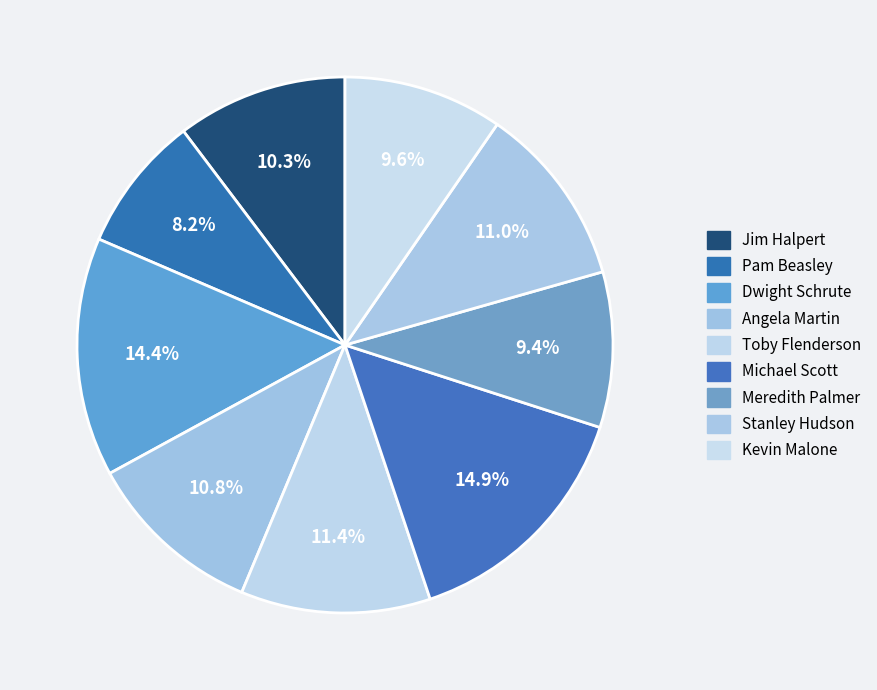

Rank the categories by value from highest to lowest.

Michael Scott, Dwight Schrute, Toby Flenderson, Stanley Hudson, Angela Martin, Jim Halpert, Kevin Malone, Meredith Palmer, Pam Beasley